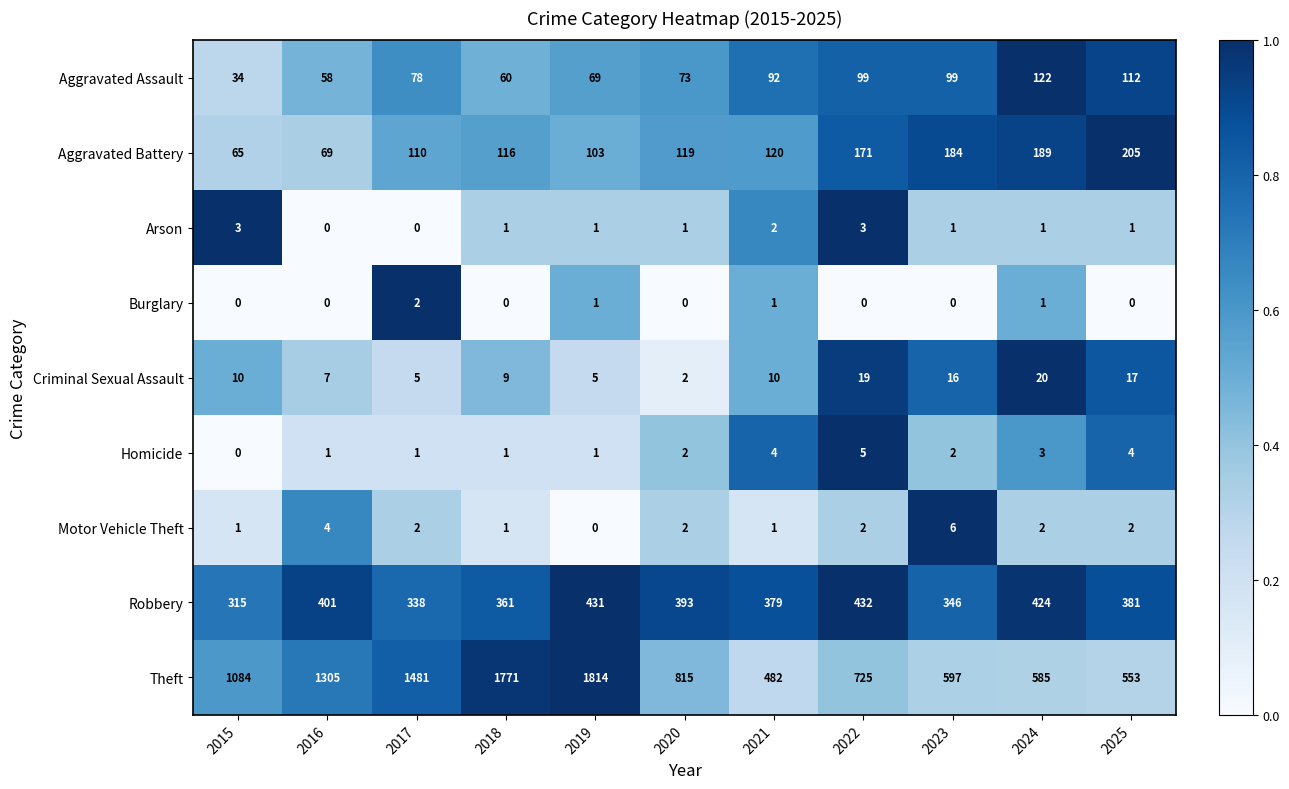

What is the difference between the second highest and second lowest values in the Aggravated Assault series?

54